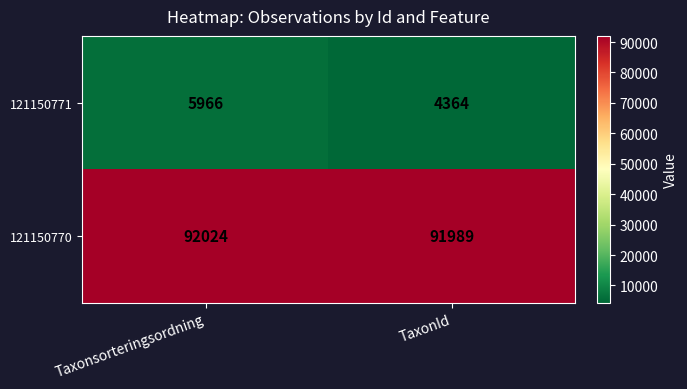

What is the total value across all series at TaxonId?

96353